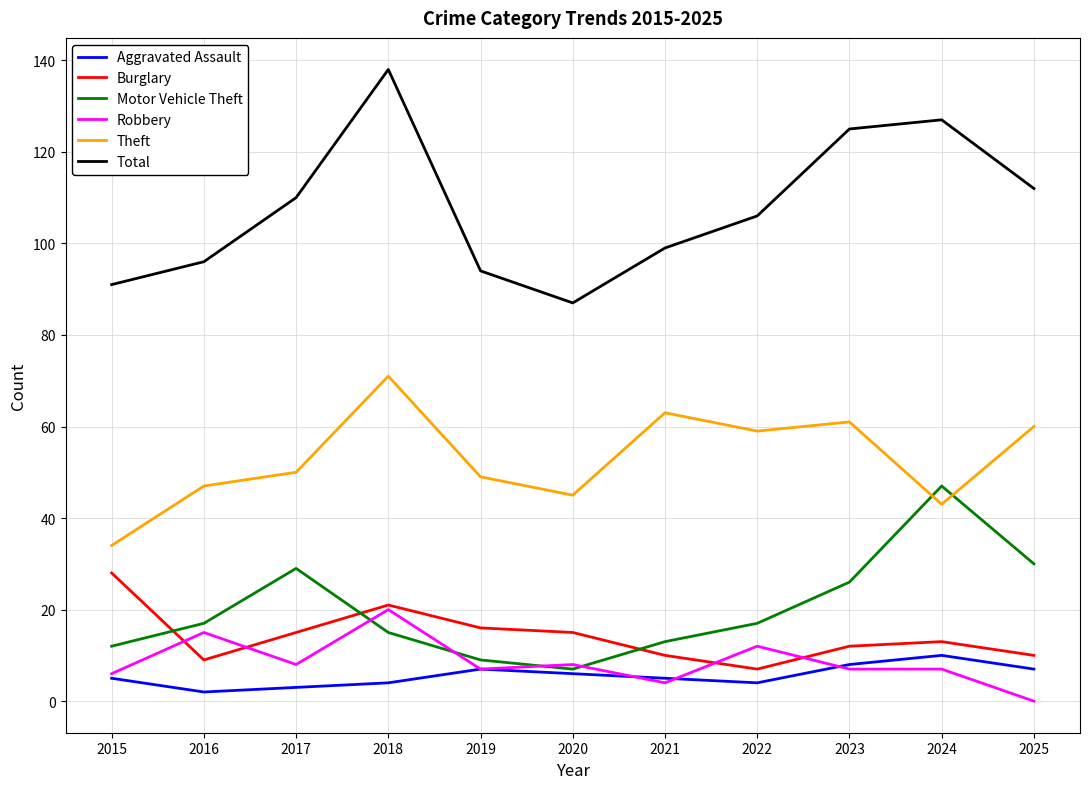

What is the highest value of the Total series?

138